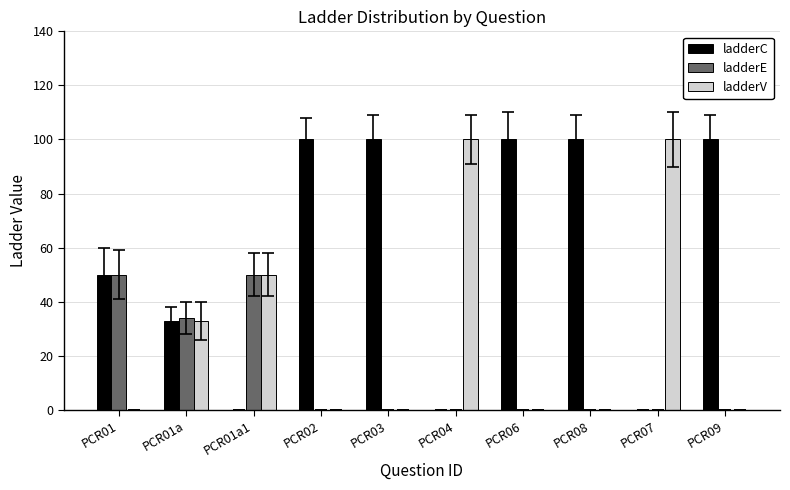

Which series changed the most between PCR01a1 and PCR02?

ladderC